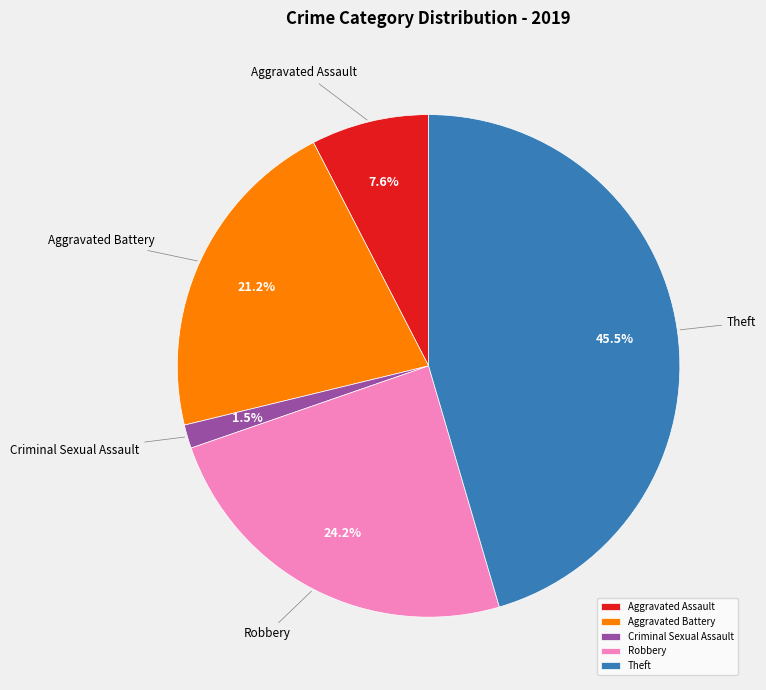

Does Criminal Sexual Assault account for over 50% of the chart?

No